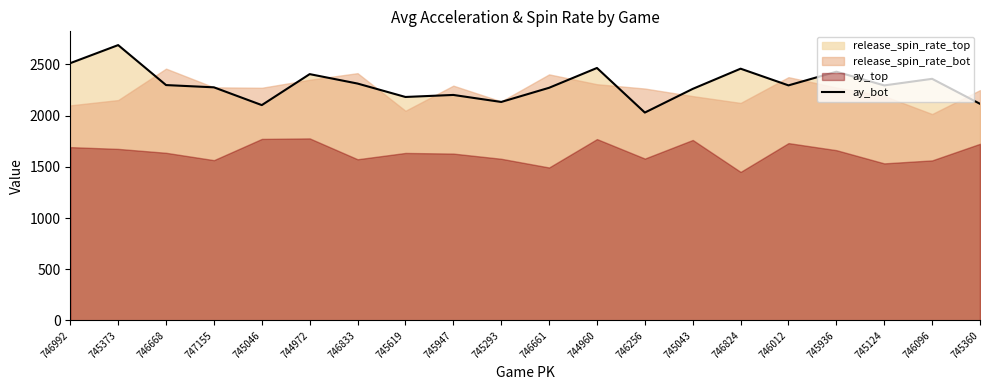

Where is the data nearest to the value 2359?

746096